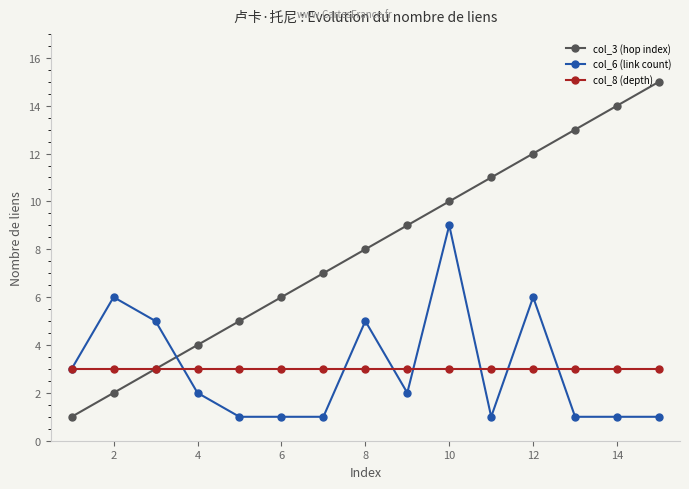

Reading left to right, what are all the values shown in this chart?

col_3 (hop index): 1	2	3	4	5	6	7	8	9	10	11	12	13	14	15
col_6 (link count): 3	6	5	2	1	1	1	5	2	9	1	6	1	1	1
col_8 (depth): 3	3	3	3	3	3	3	3	3	3	3	3	3	3	3